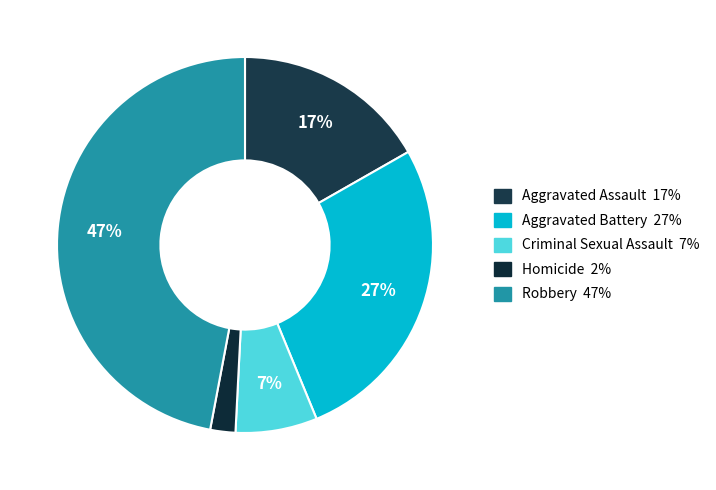

To the nearest percent, what is the difference between the largest and smallest slice percentages?

45%